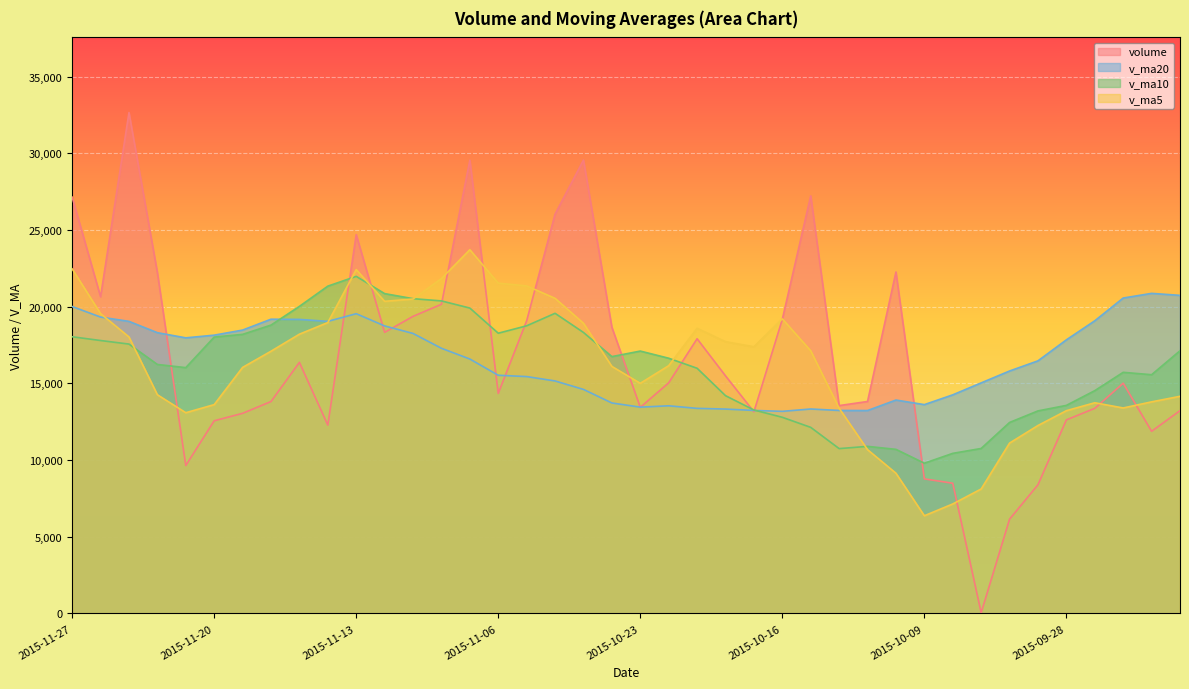

Rank the categories by v_ma20 value from highest to lowest.

2015-09-23, 2015-09-22, 2015-09-24, 2015-11-27, 2015-11-13, 2015-11-26, 2015-11-18, 2015-11-17, 2015-09-25, 2015-11-16, 2015-11-25, 2015-11-12, 2015-11-19, 2015-11-24, 2015-11-11, 2015-11-20, 2015-11-23, 2015-09-28, 2015-11-10, 2015-11-09, 2015-09-29, 2015-09-30, 2015-11-06, 2015-11-05, 2015-11-04, 2015-10-07, 2015-11-03, 2015-10-08, 2015-10-12, 2015-10-26, 2015-10-09, 2015-10-22, 2015-10-23, 2015-10-21, 2015-10-15, 2015-10-20, 2015-10-19, 2015-10-14, 2015-10-13, 2015-10-16